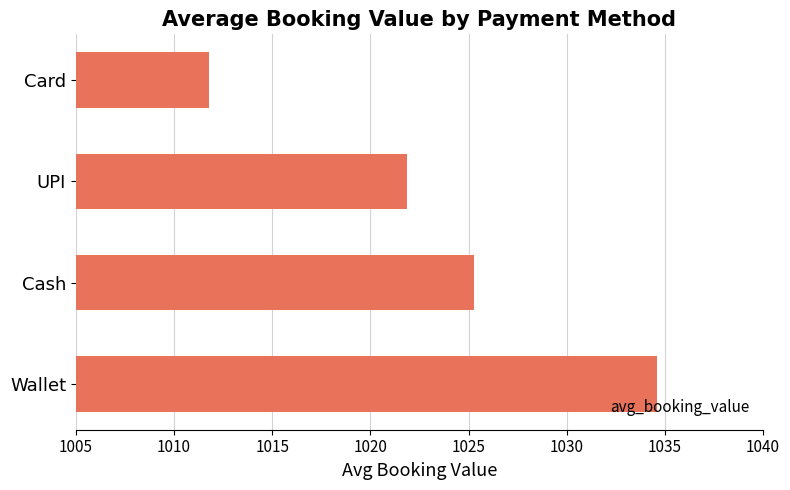

What is the sum of all values?

4093.5